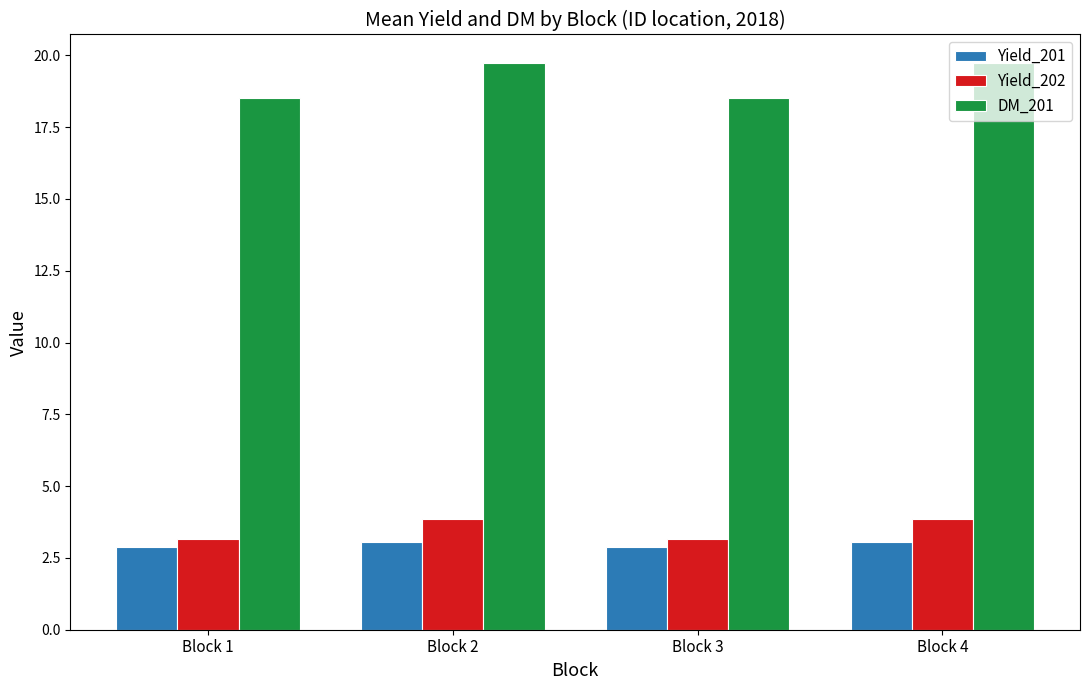

Which series has the largest total across all categories?

DM_201